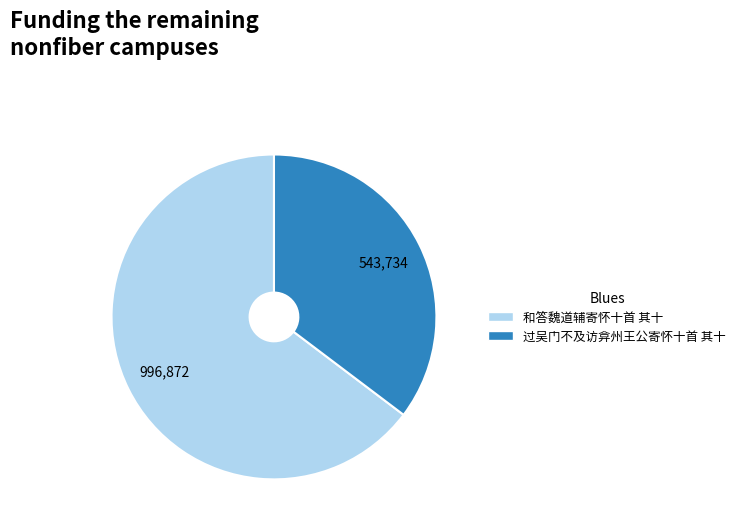

True or false: 过吴门不及访弇州王公寄怀十首 其十 accounts for 21% of the total.

False